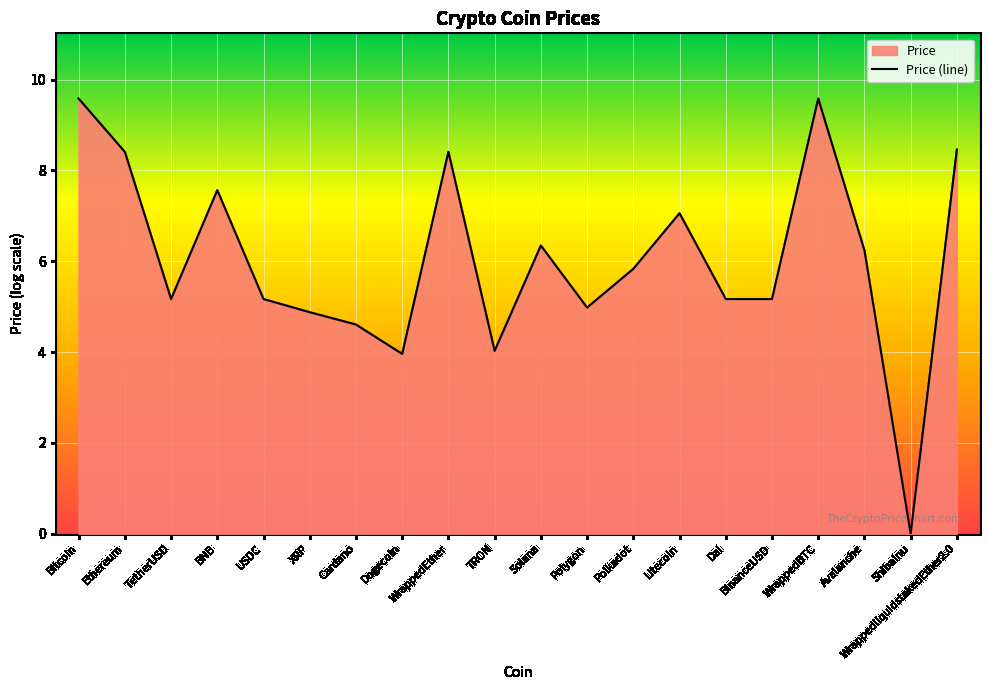

Reading left to right, what are all the values shown in this chart?

9.6	8.4	5.2	7.6	5.2	4.9	4.6	4.0	8.4	4.0	6.3	5.0	5.8	7.1	5.2	5.2	9.6	6.2	0.0	8.5